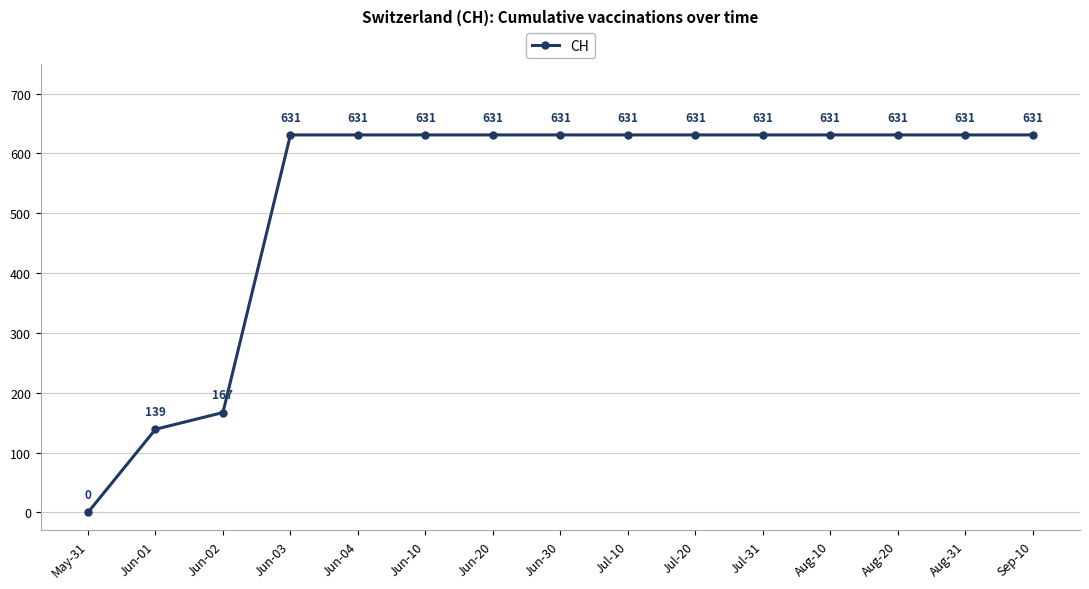

True or false: the data shows 0 at May-31.

True